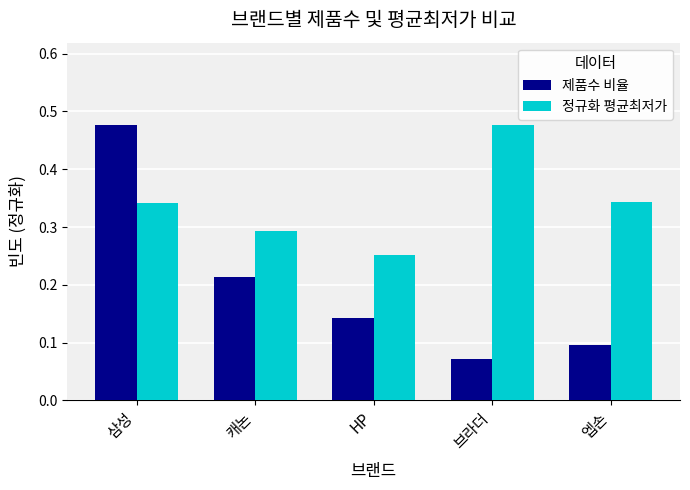

What is the difference between the maximum and minimum values in the 제품수 비율 series?

0.4